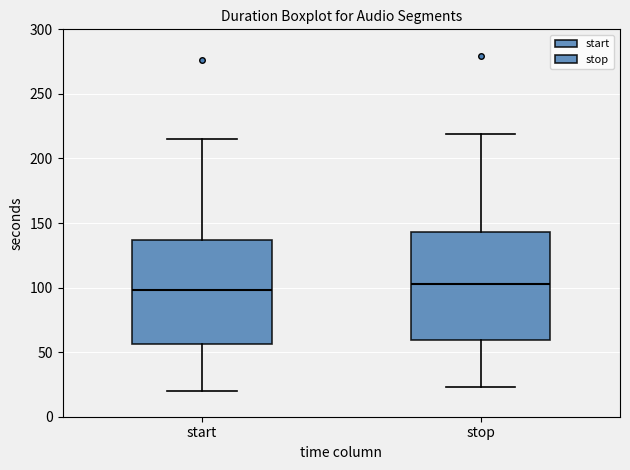

Where does the upper whisker of the box for start end on the y-axis? The values are not printed on the chart, so give them approximately, as read against the axis.

215